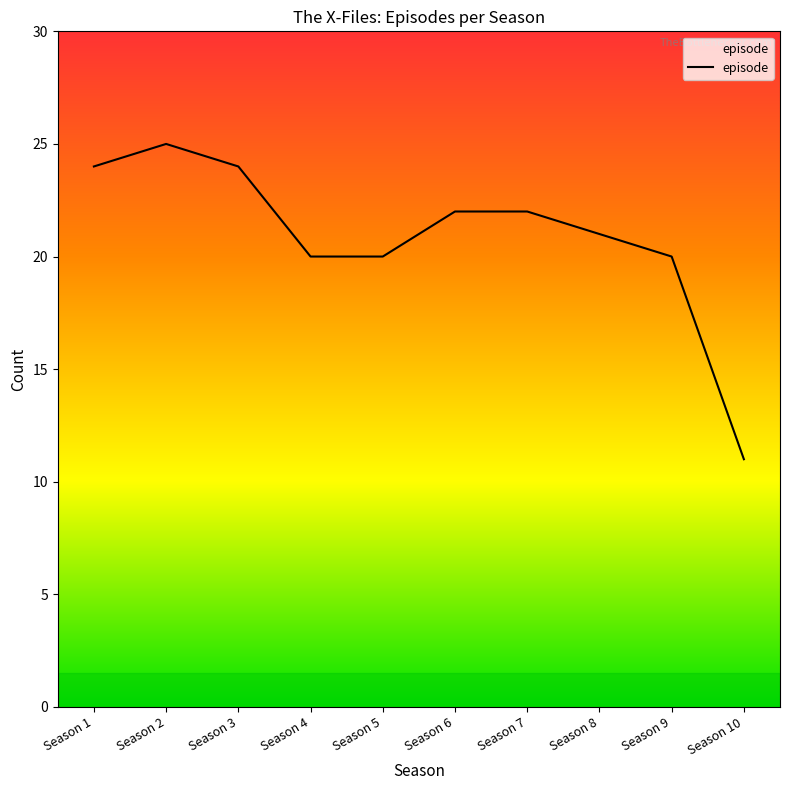

What is the approximate value at Season 3?

24